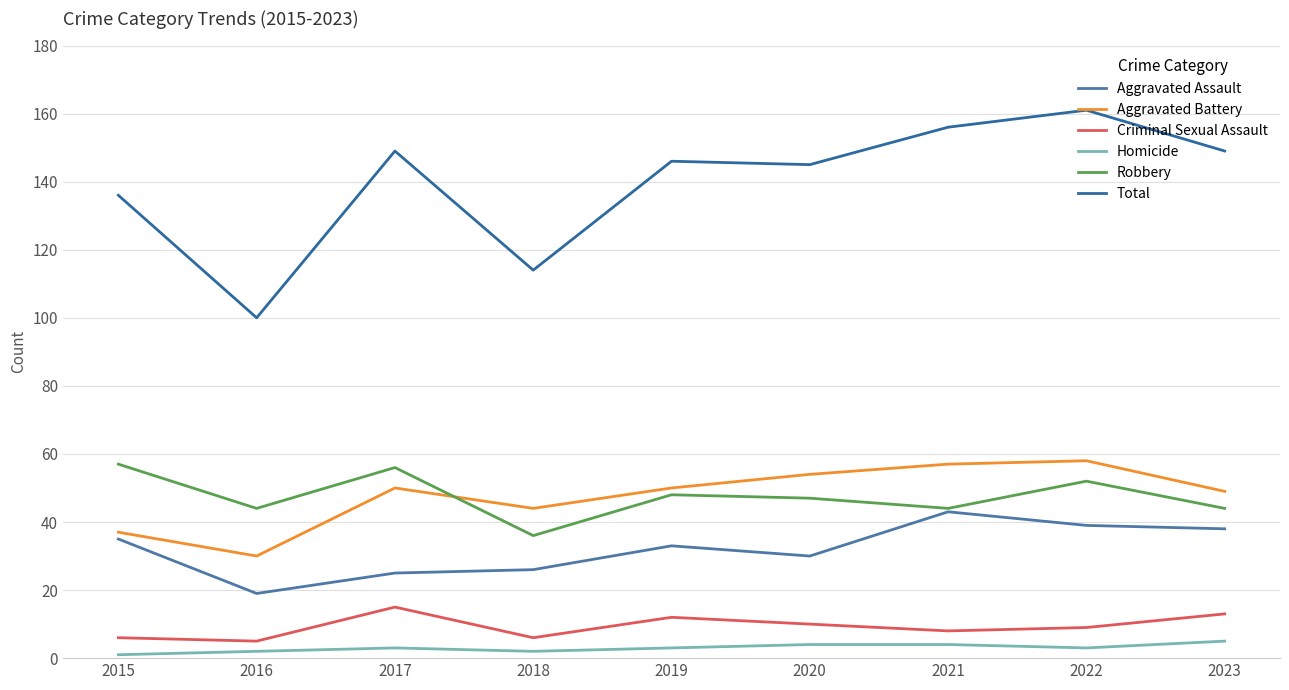

What is the difference between the second highest and second lowest values in the Robbery series?

12